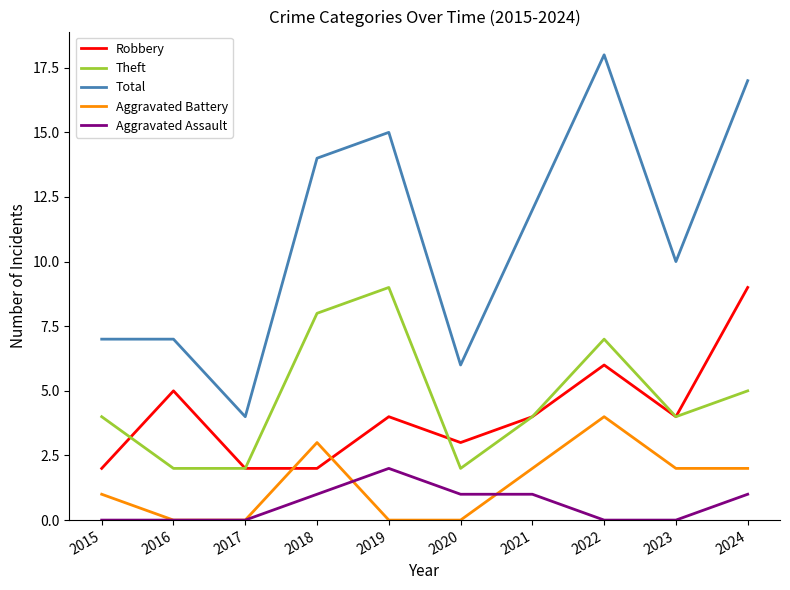

How many lines are shown in the chart?

5